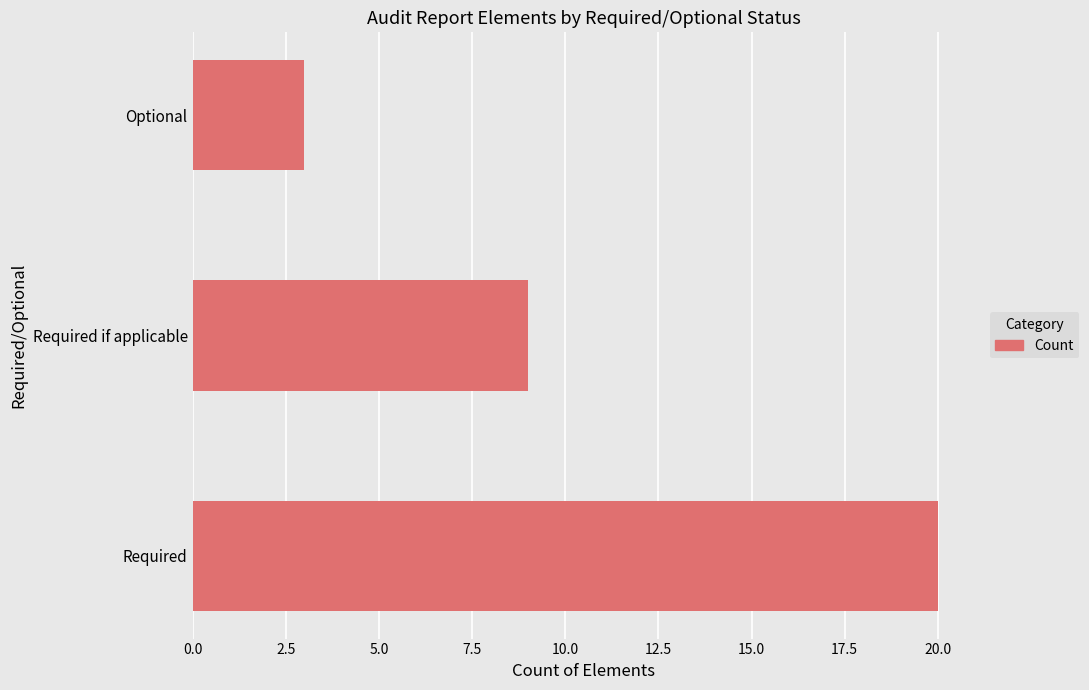

Rank the categories by value from highest to lowest.

Required, Required if applicable, Optional